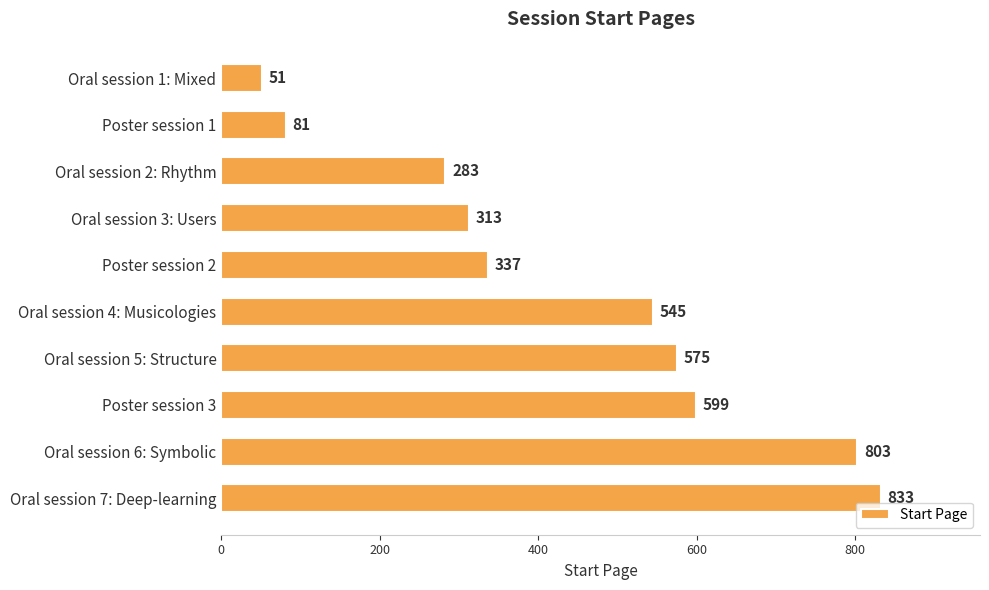

List the labels in order of value, smallest first.

Oral session 1: Mixed, Poster session 1, Oral session 2: Rhythm, Oral session 3: Users, Poster session 2, Oral session 4: Musicologies, Oral session 5: Structure, Poster session 3, Oral session 6: Symbolic, Oral session 7: Deep-learning